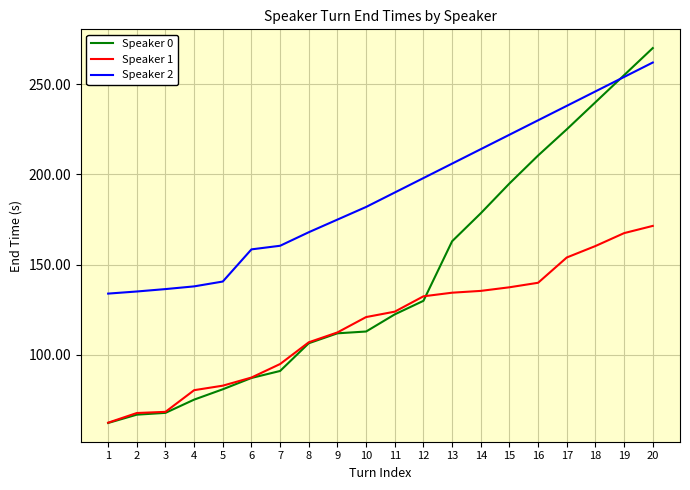

What is the greatest value displayed?

270.0